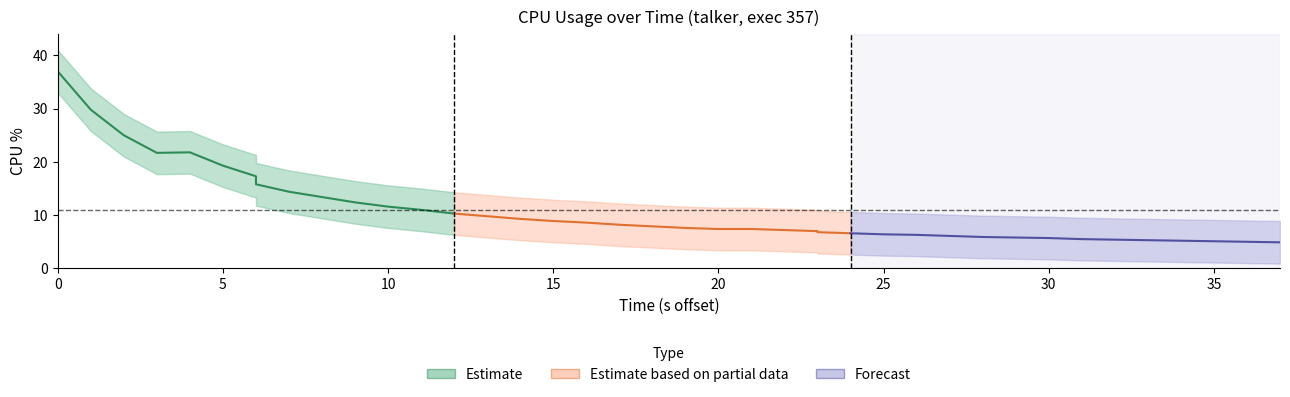

What is the difference between the maximum and minimum values in the Estimate based on partial data series?

3.7